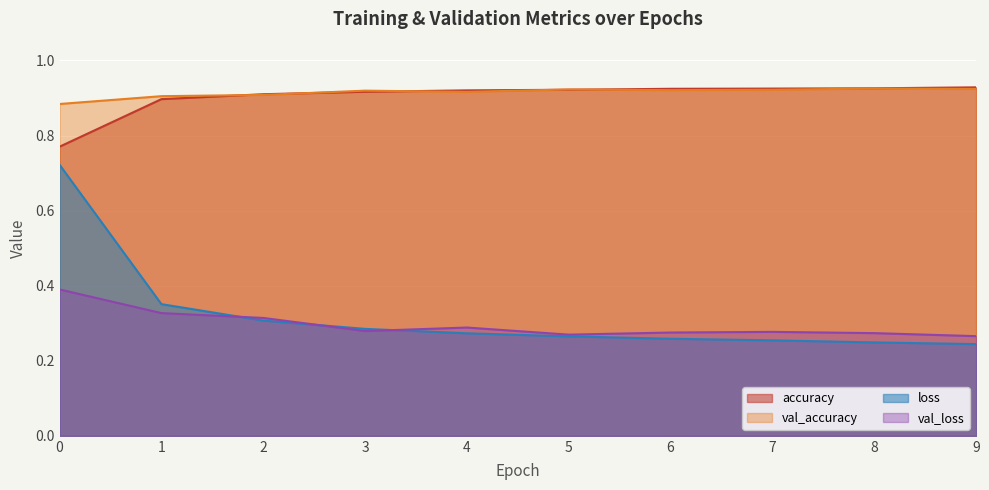

List the series in order of their peak value, lowest first.

val_loss, loss, val_accuracy, accuracy